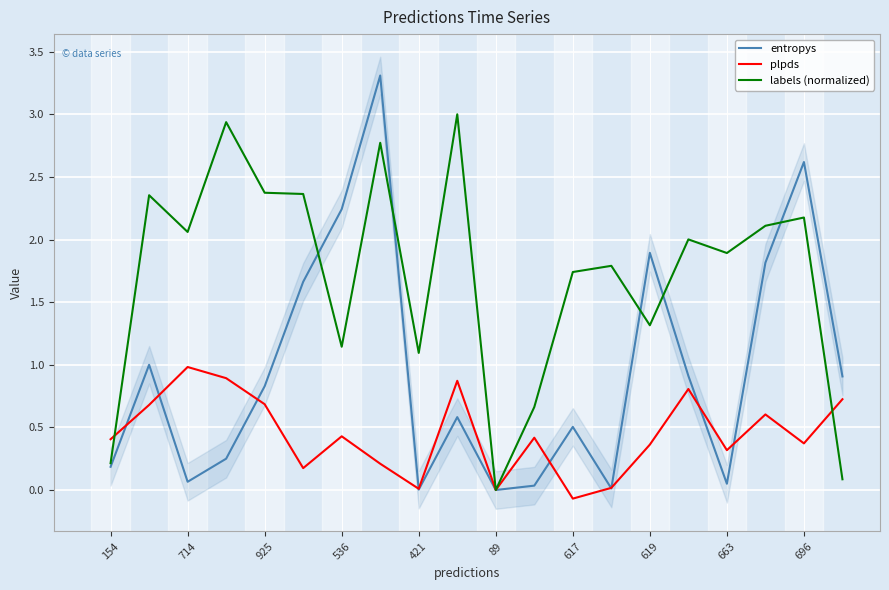

True or false: labels (normalized) has more than 0 points higher than both neighbors.

True